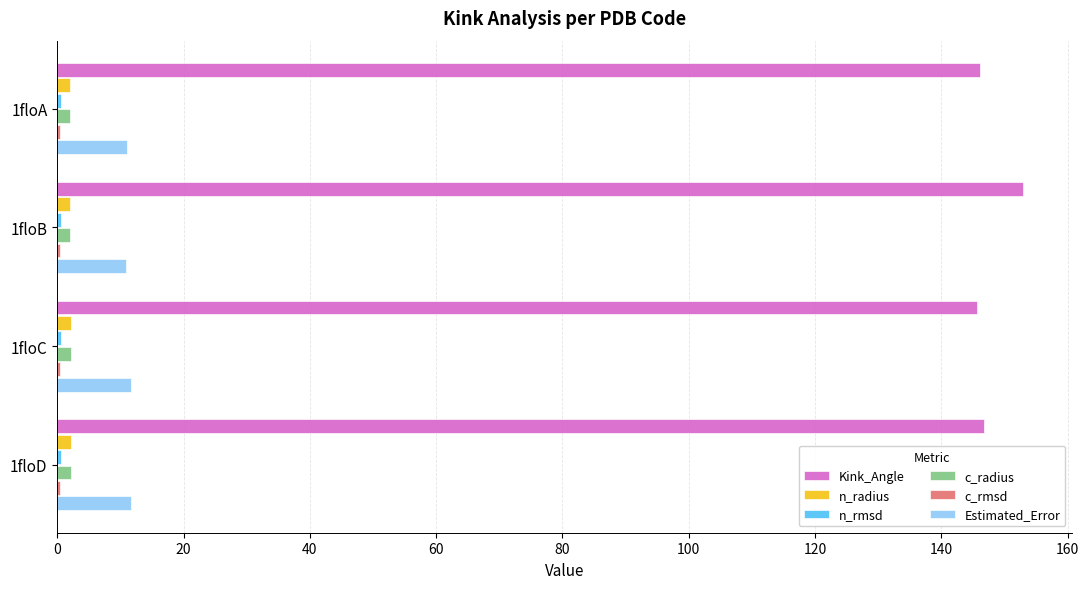

What is the sum of all Kink_Angle values?

591.6